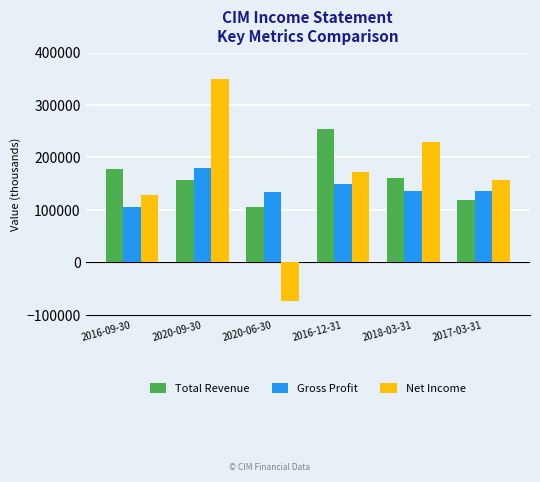

What is the highest value of the Net Income series?

348900